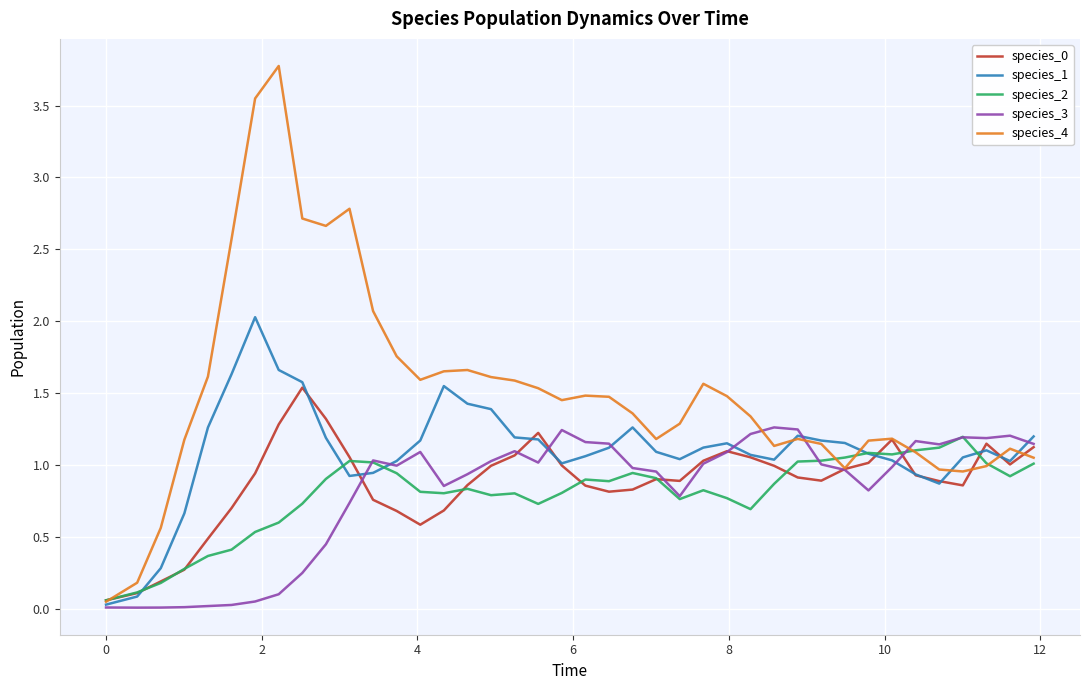

What is the highest value of the species_4 series?

3.8